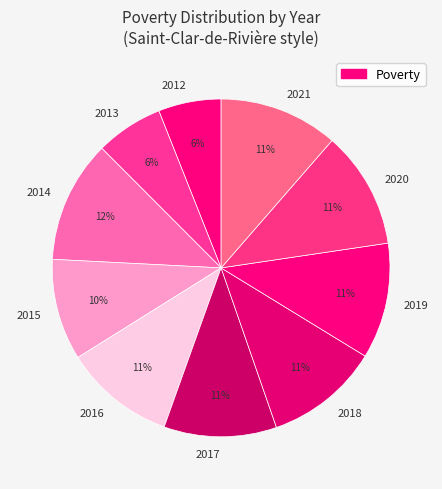

Combined, do 2014 and 2017 account for over 50%?

No